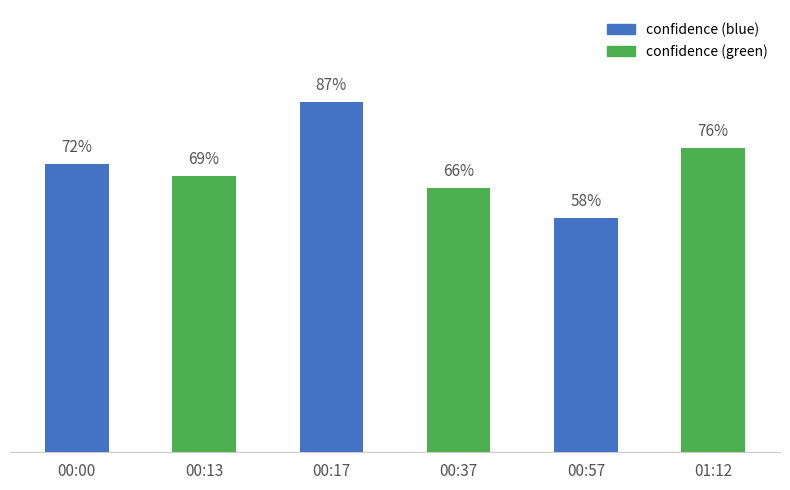

What position from the right is 00:37?

3